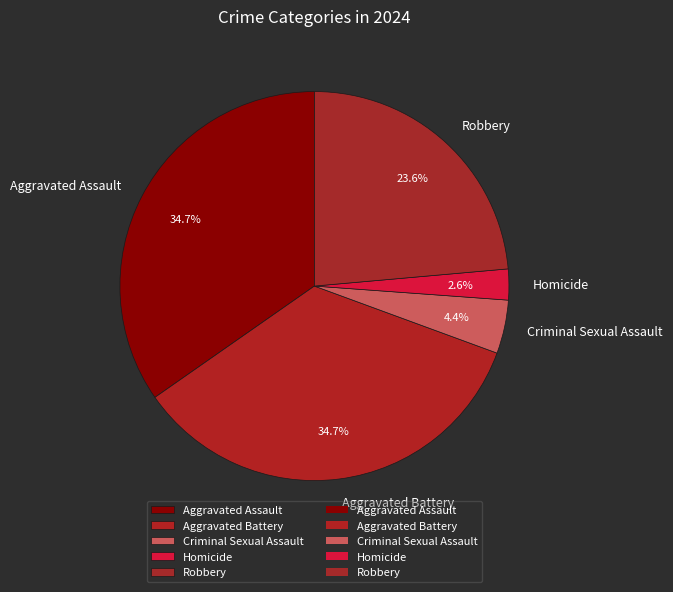

Which slice is the smallest?

Homicide